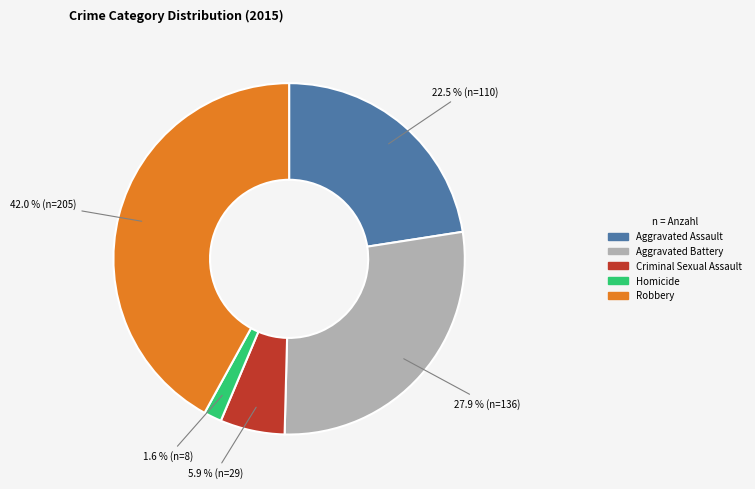

Count the number of slices in the pie.

5